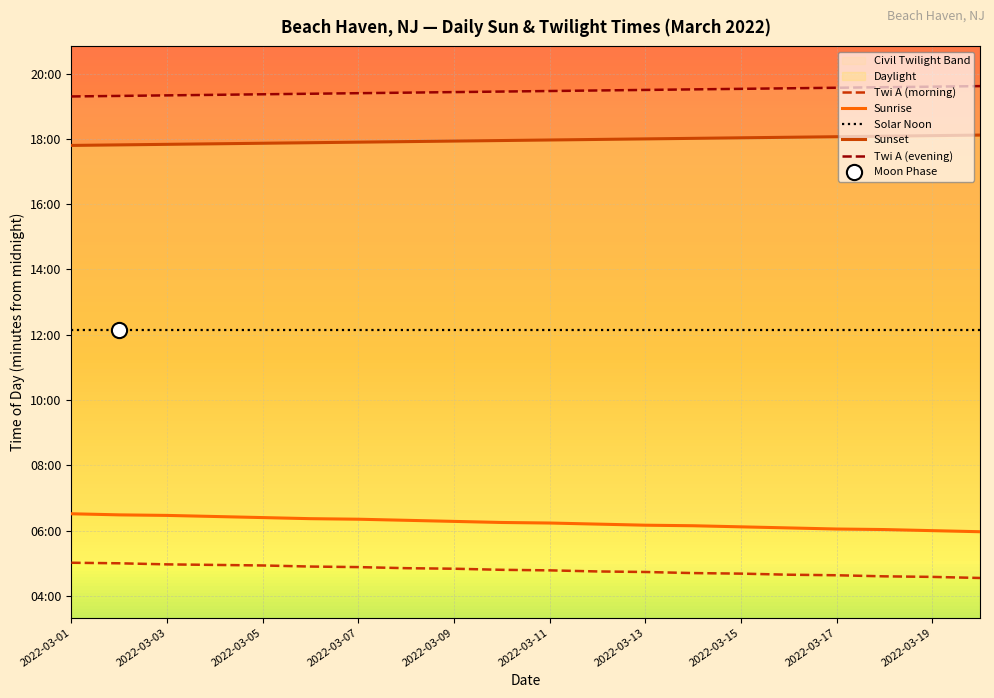

What is the total value across all series at 15?

3629